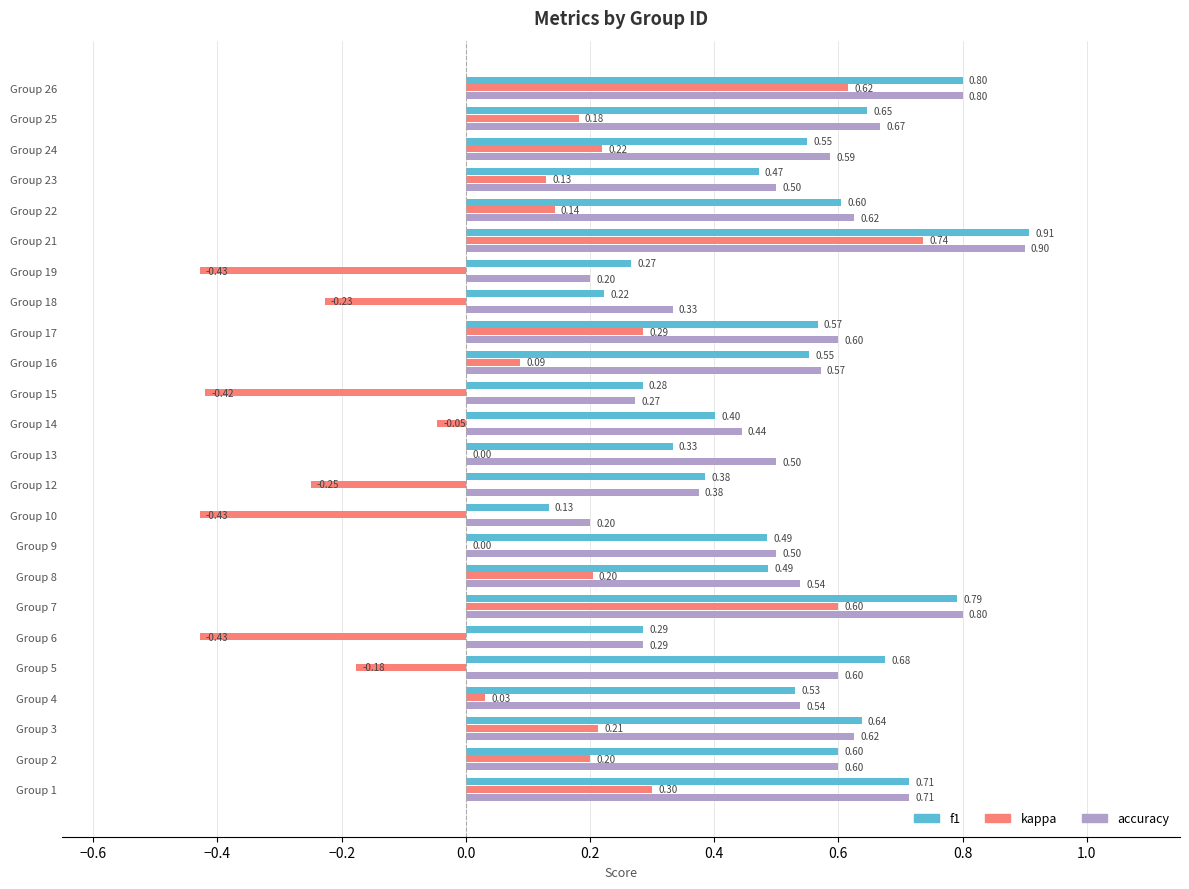

What is the sum of the accuracy values at Group 4 and Group 2?

1.1